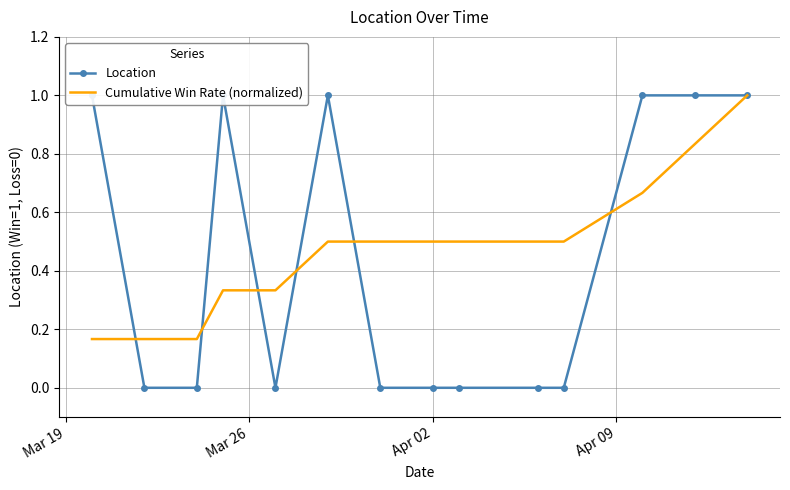

What is the average value of the Cumulative Win Rate (normalized) series?

0.5